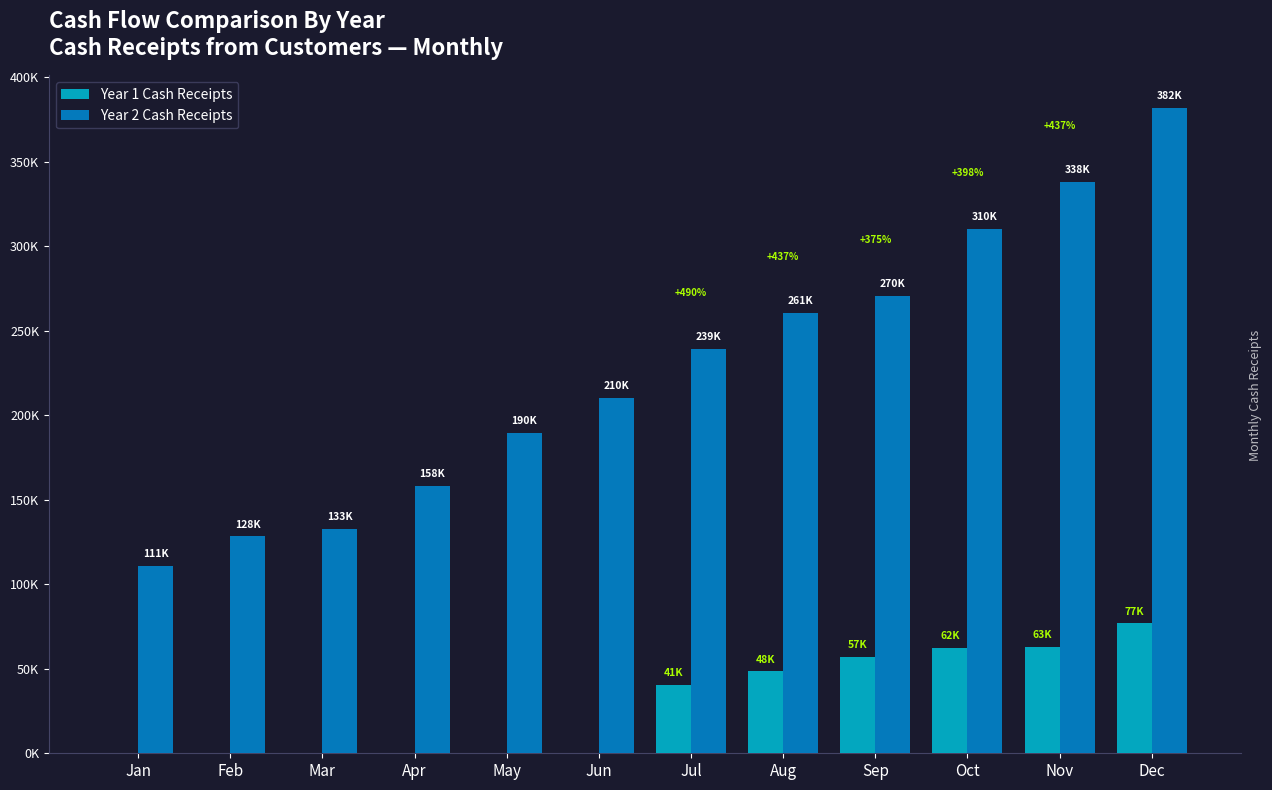

Which series has the largest range (max minus min)?

Year 2 Cash Receipts